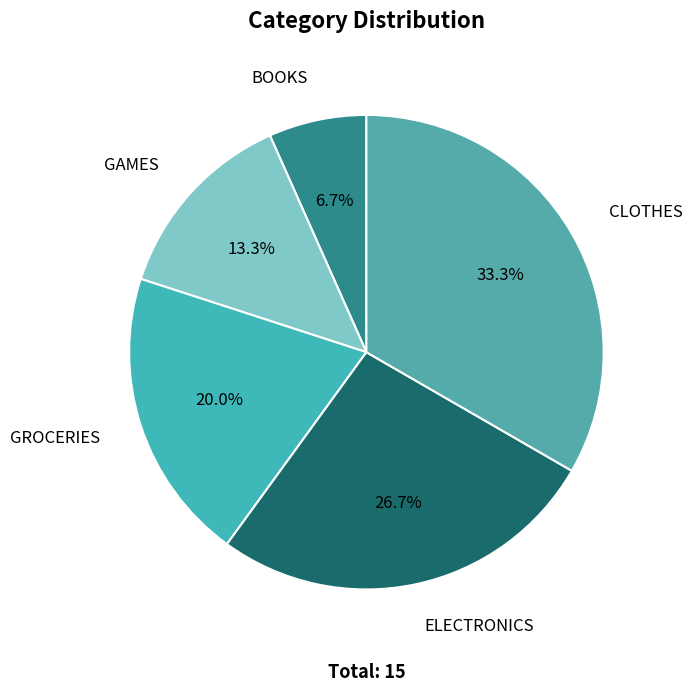

Rank the categories by value from lowest to highest.

BOOKS, GAMES, GROCERIES, ELECTRONICS, CLOTHES